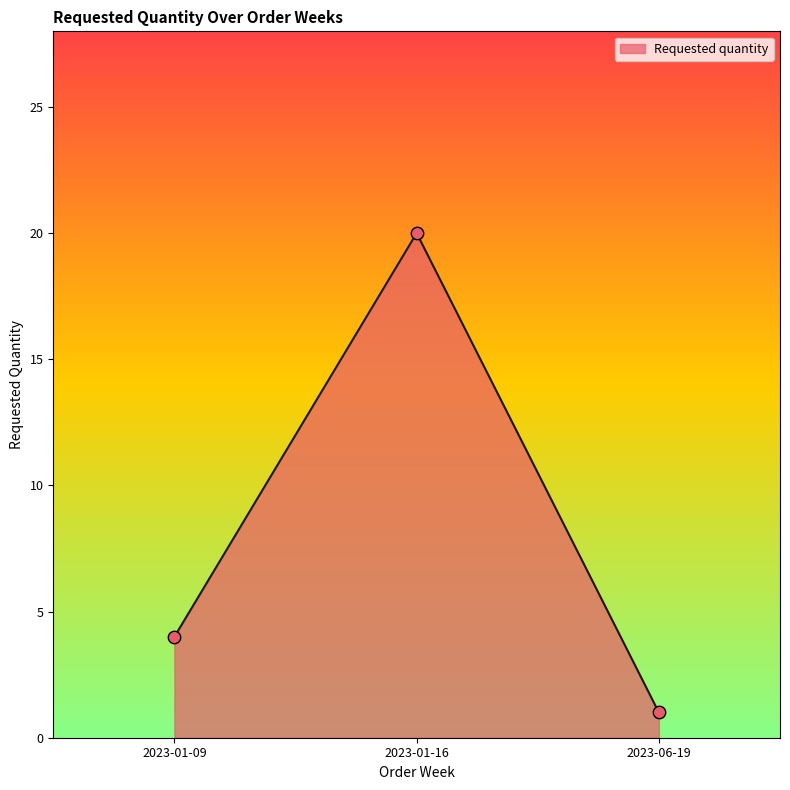

What is the ratio of the value at 2023-01-16 to the value at 2023-01-09?

5.0